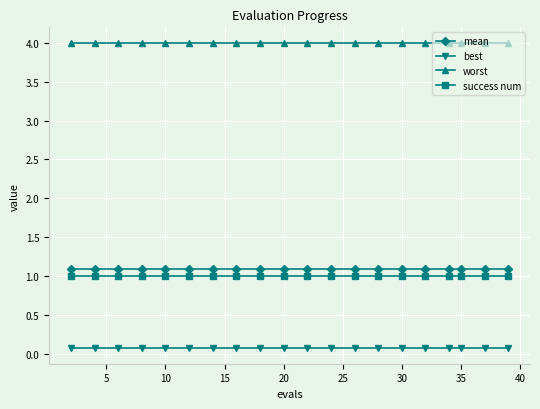

True or false: success num and best intersect in this chart.

False